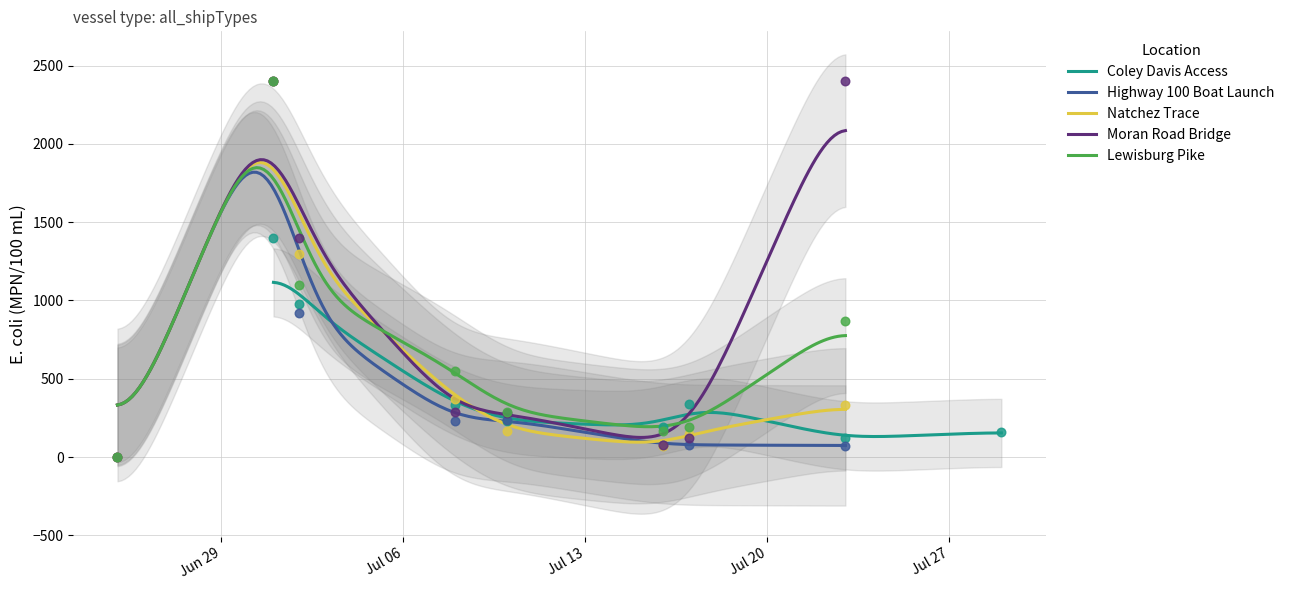

Which series has the largest Y range (max minus min)?

Highway 100 Boat Launch